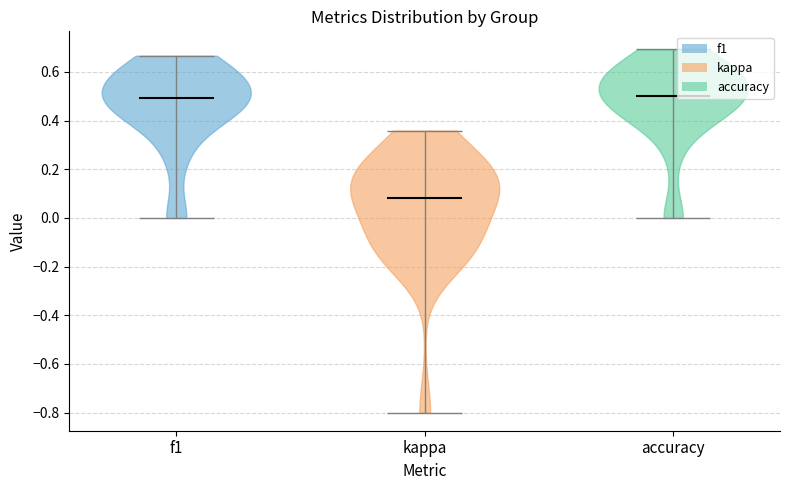

Which violin has the lowest median line?

kappa